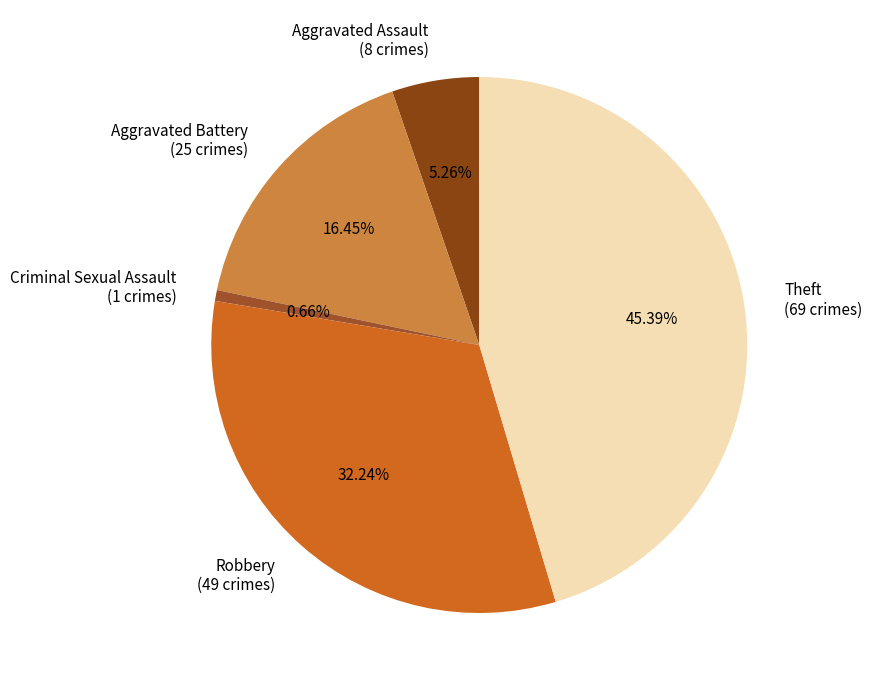

Which category has the smallest portion of the pie?

Criminal Sexual Assault